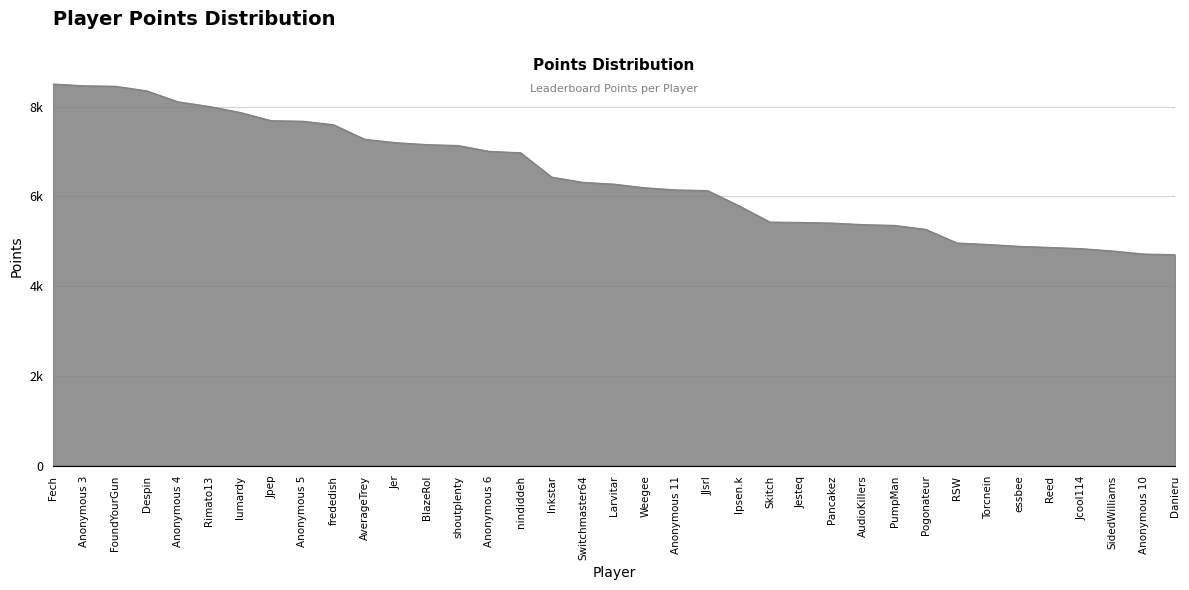

Does the chart have visible grid lines?

Yes